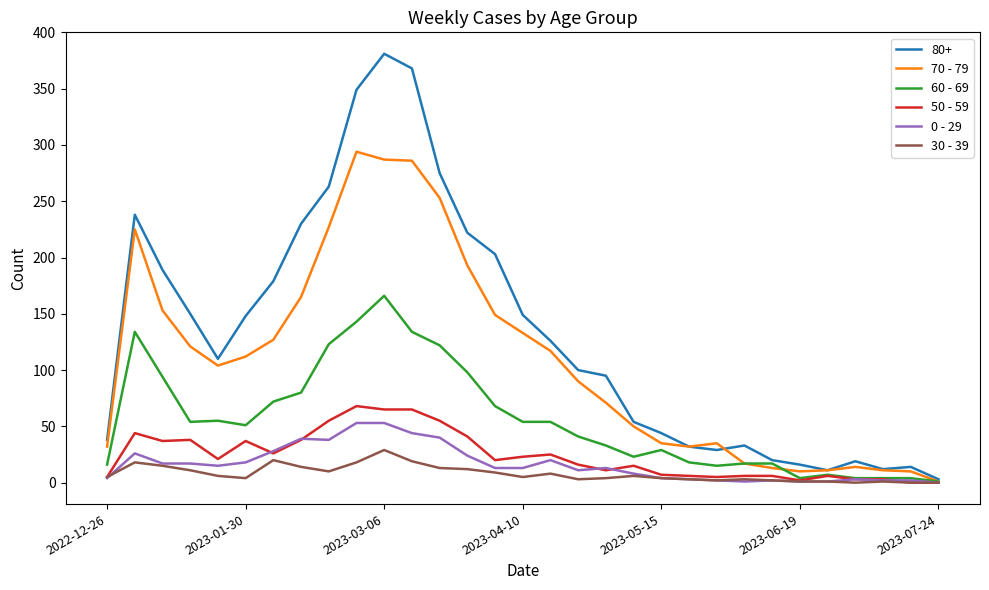

What are all the series names shown in the legend?

80+, 70 - 79, 60 - 69, 50 - 59, 0 - 29, 30 - 39